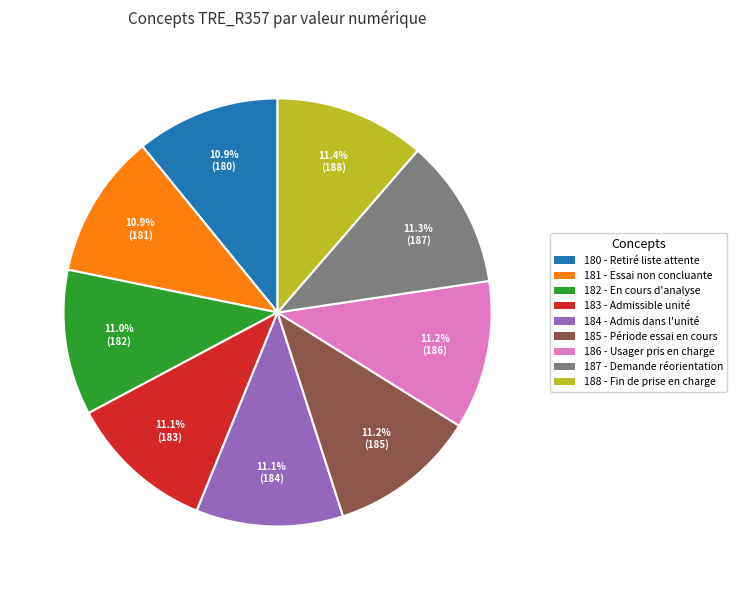

Does any single category account for the majority?

No